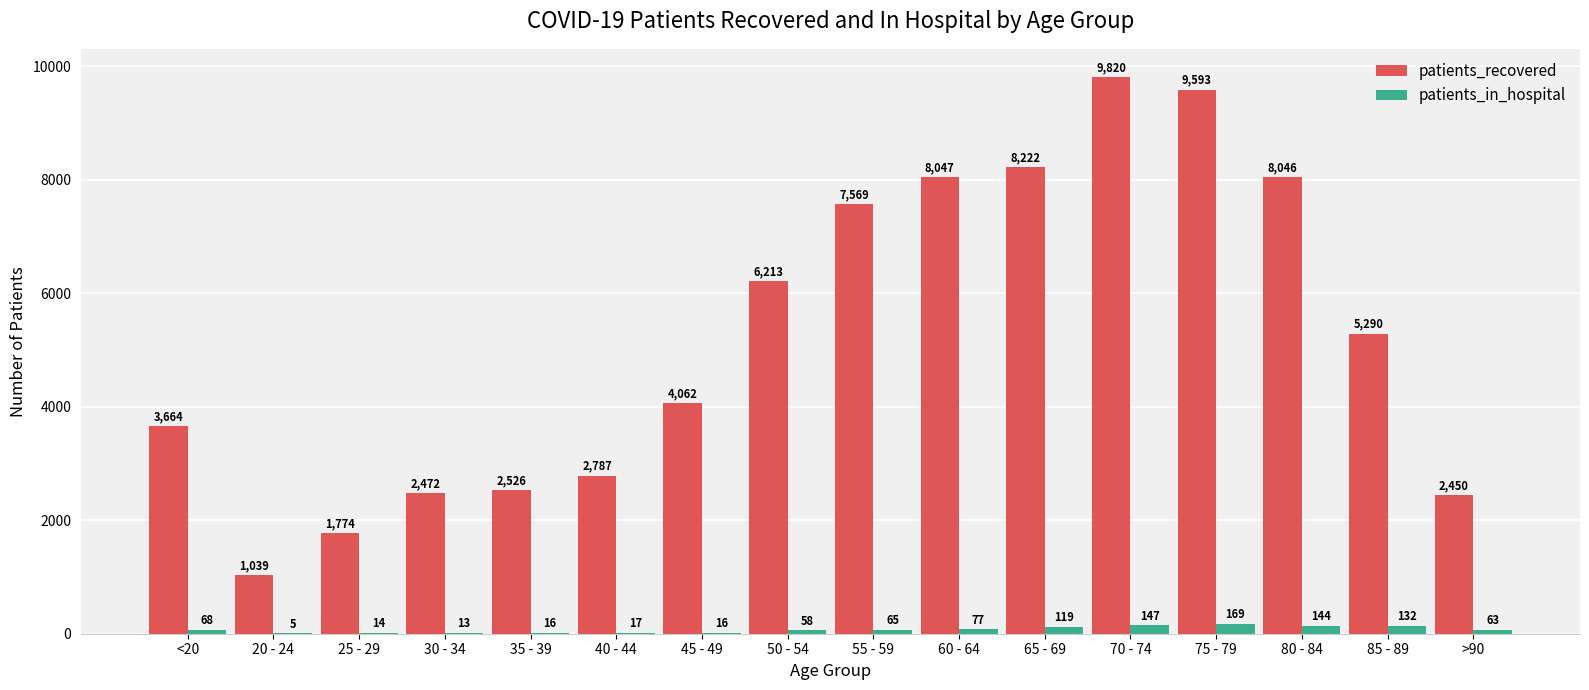

What are all the series names shown in the legend?

patients_recovered, patients_in_hospital